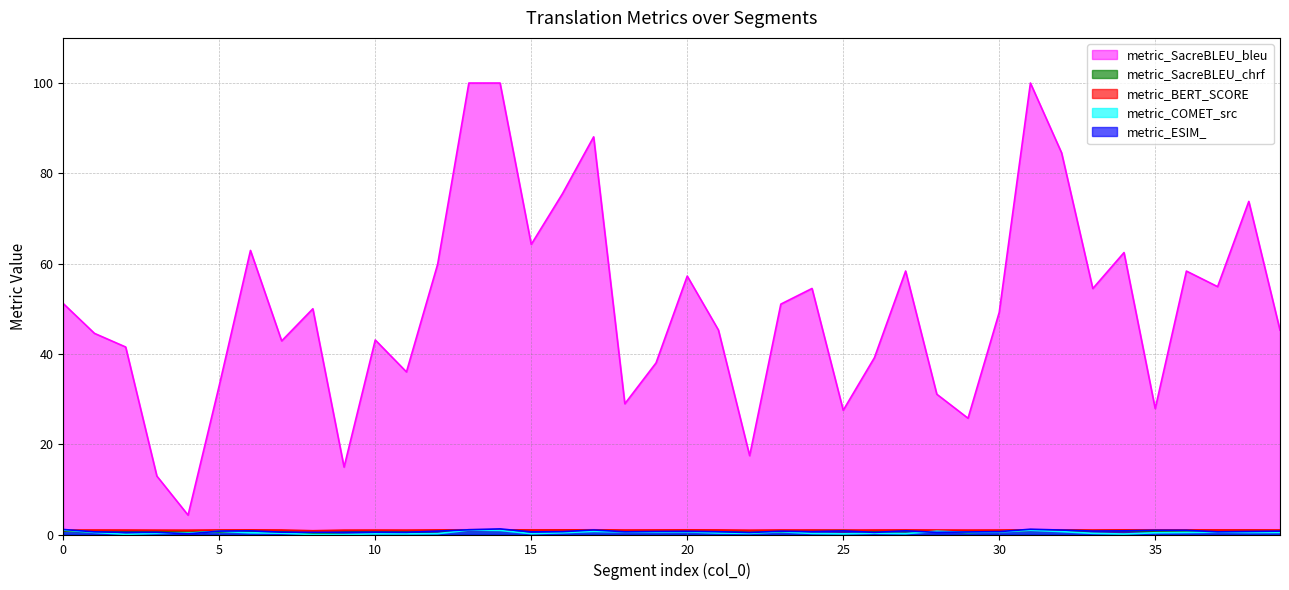

Which category has the highest value in the metric_ESIM_ series?

14